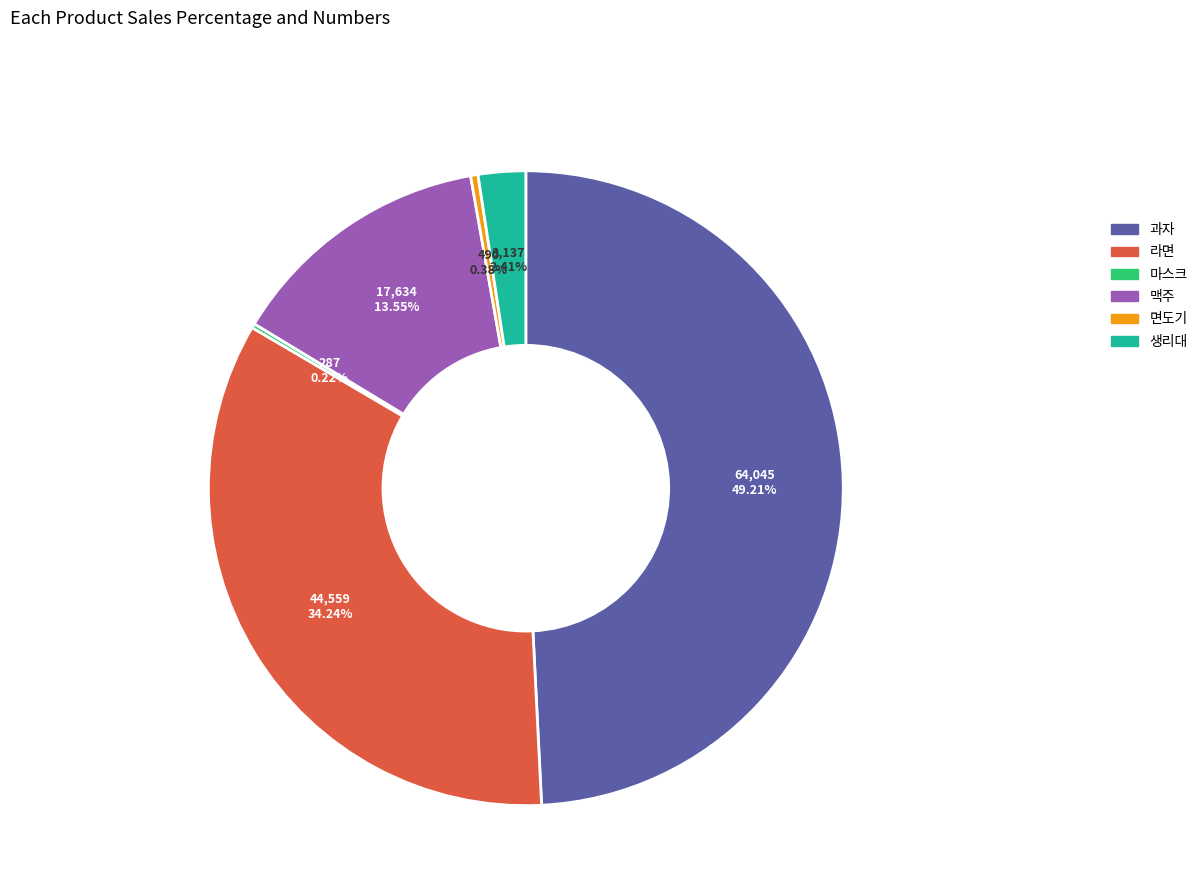

Do 면도기 and 라면 together represent more than half of the pie?

No